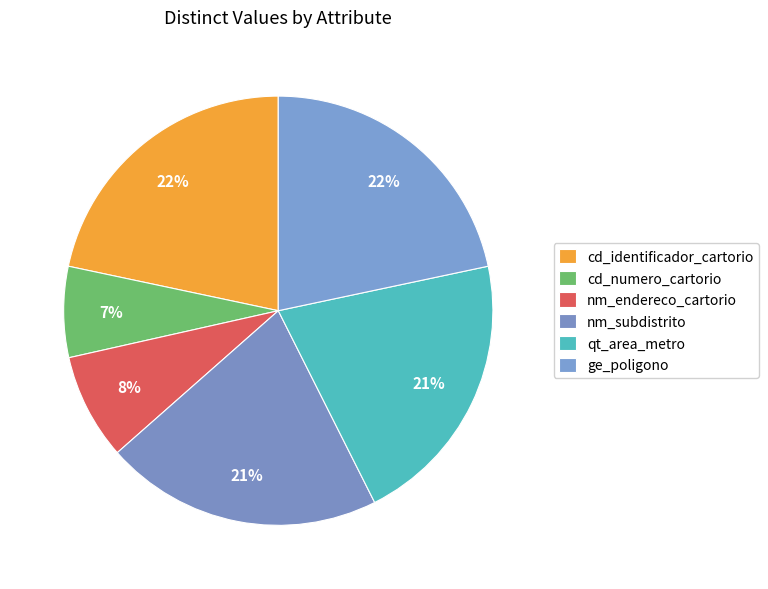

What percentage is the nm_endereco_cartorio slice, to the nearest percent?

8%